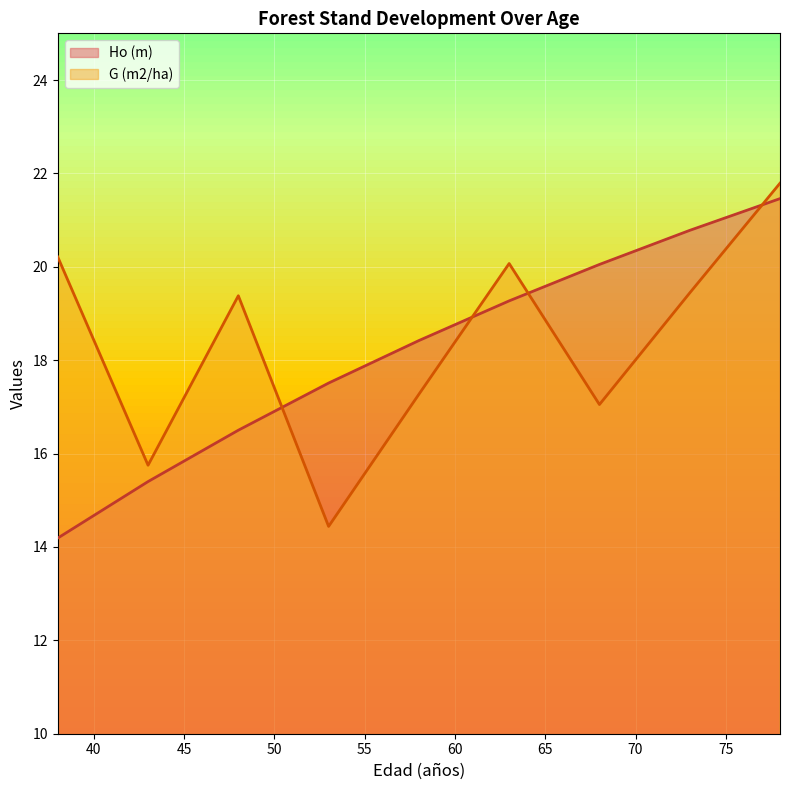

What is the sum of all G (m2/ha) values?

165.4